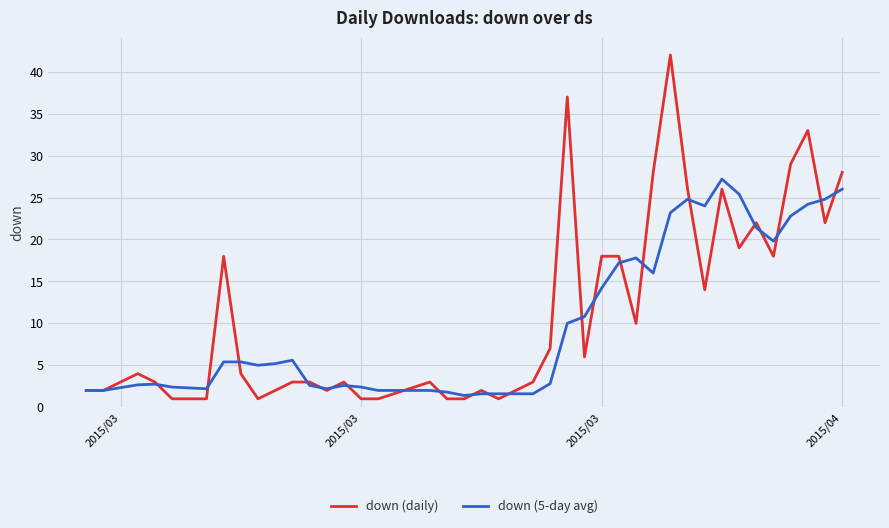

What is the difference between the second highest and second lowest values in the down (daily) series?

36.0